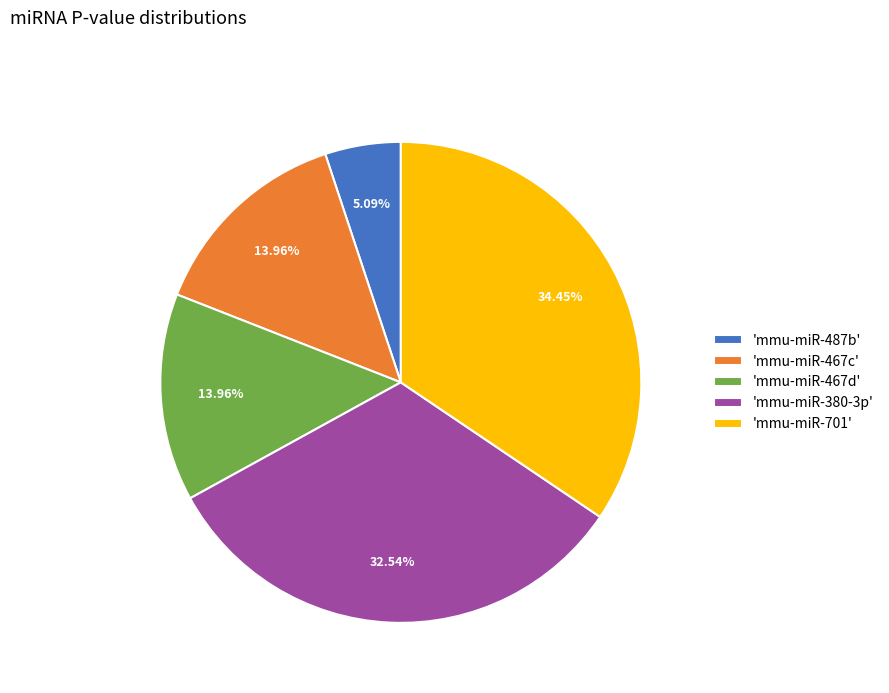

Do 'mmu-miR-380-3p' and 'mmu-miR-467c' together represent more than half of the pie?

No